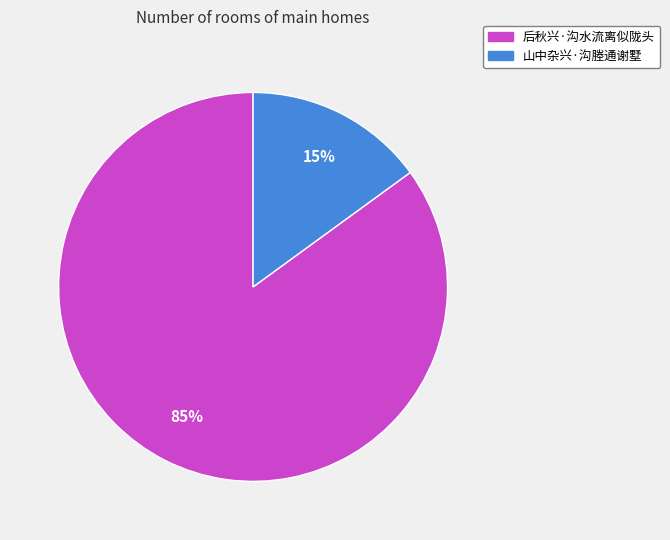

Approximately how many times larger is the value at 后秋兴·沟水流离似陇头 compared to 山中杂兴·沟塍通谢墅?

5.7